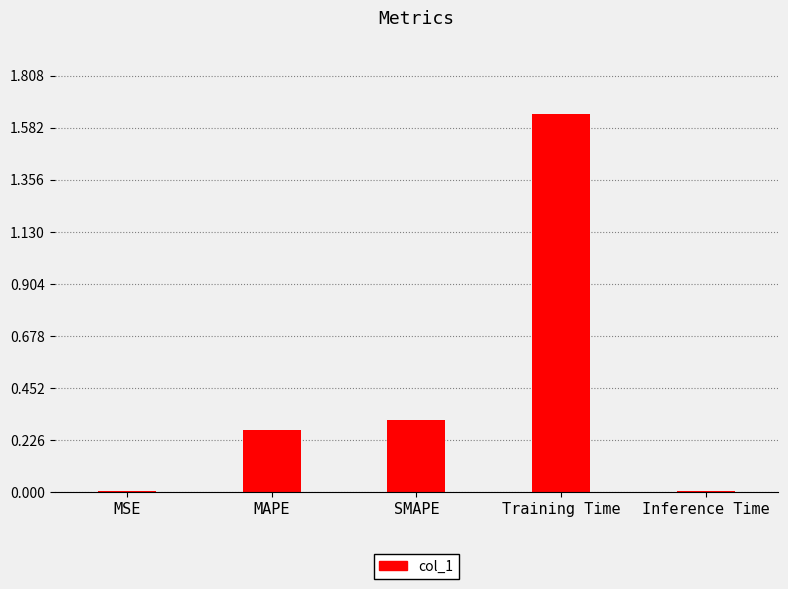

What is the change in value from MSE to MAPE?

+0.3